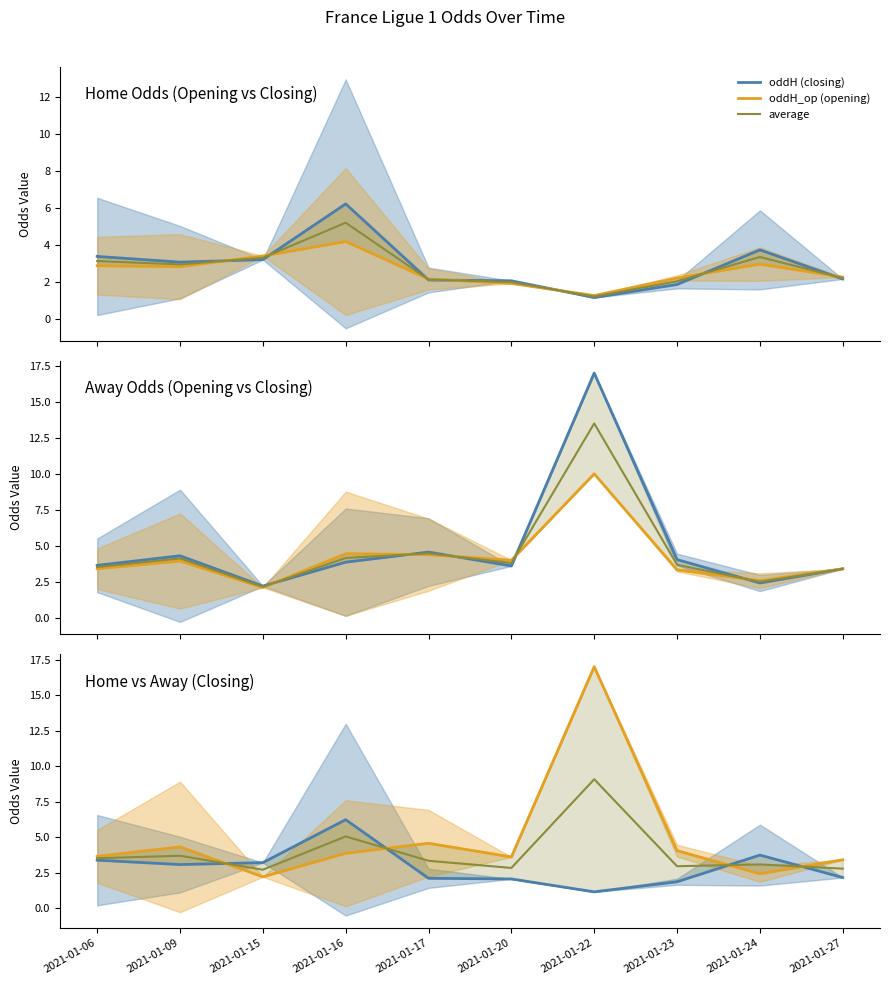

What is the difference between the highest and lowest values at 2021-01-06?

0.8